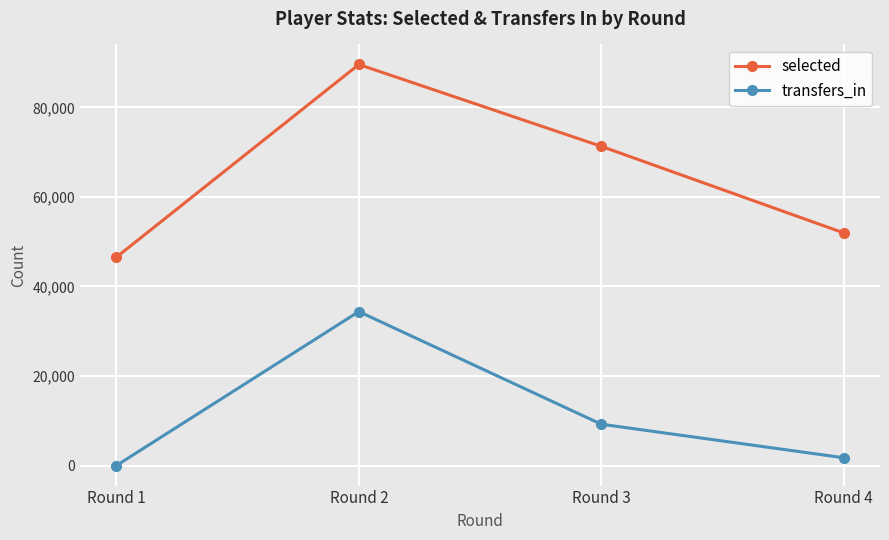

In transfers_in, how many points are higher than both neighbors (excluding endpoints)?

1